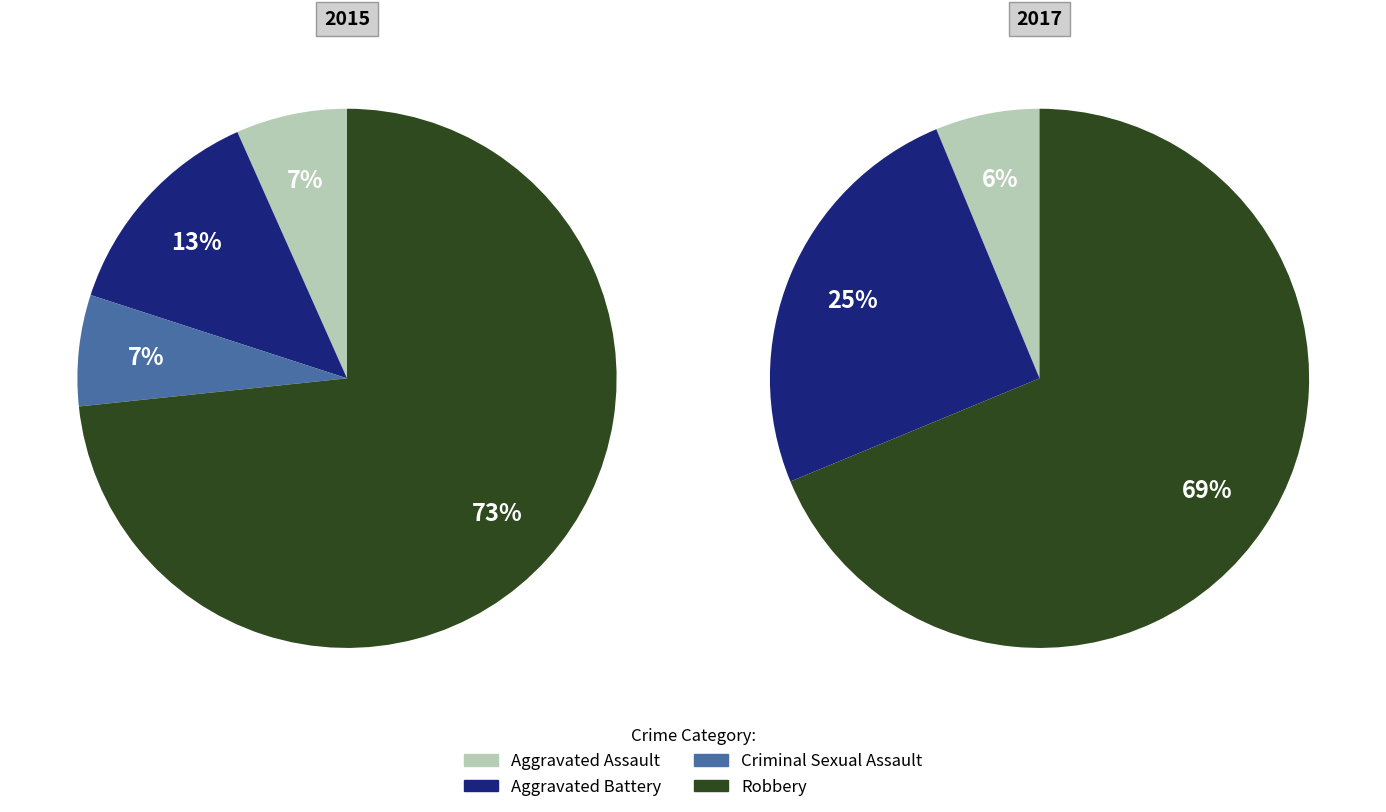

What percentage is the Criminal Sexual Assault slice, to the nearest percent?

7%